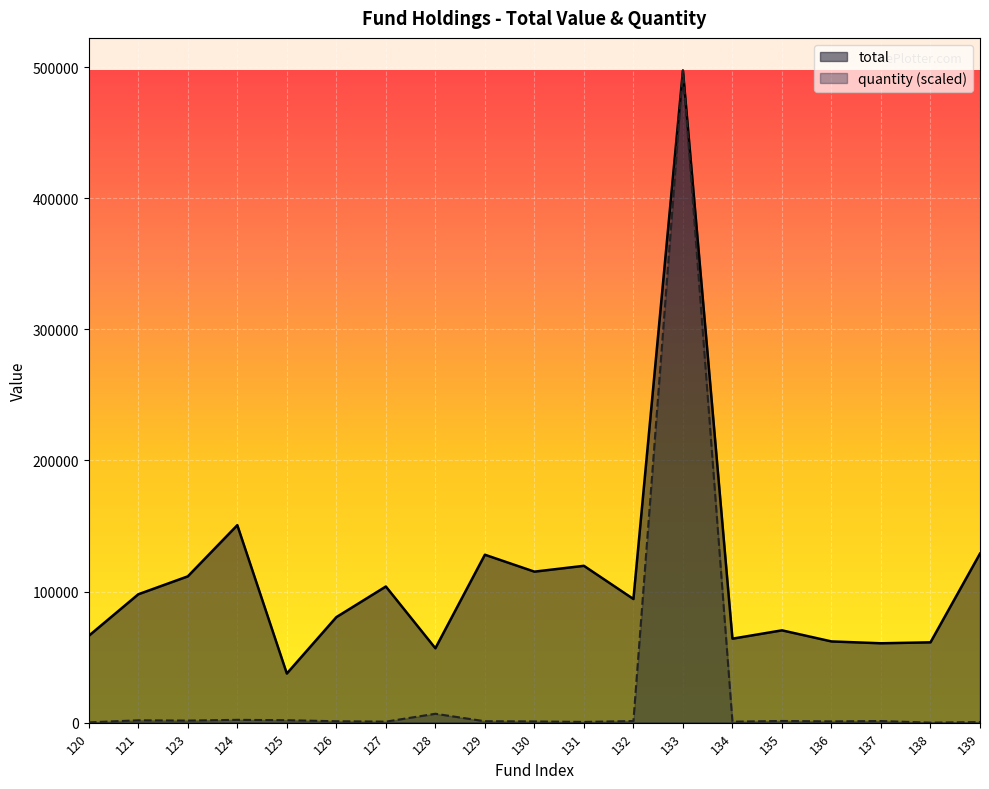

How many lines are shown in the chart?

2